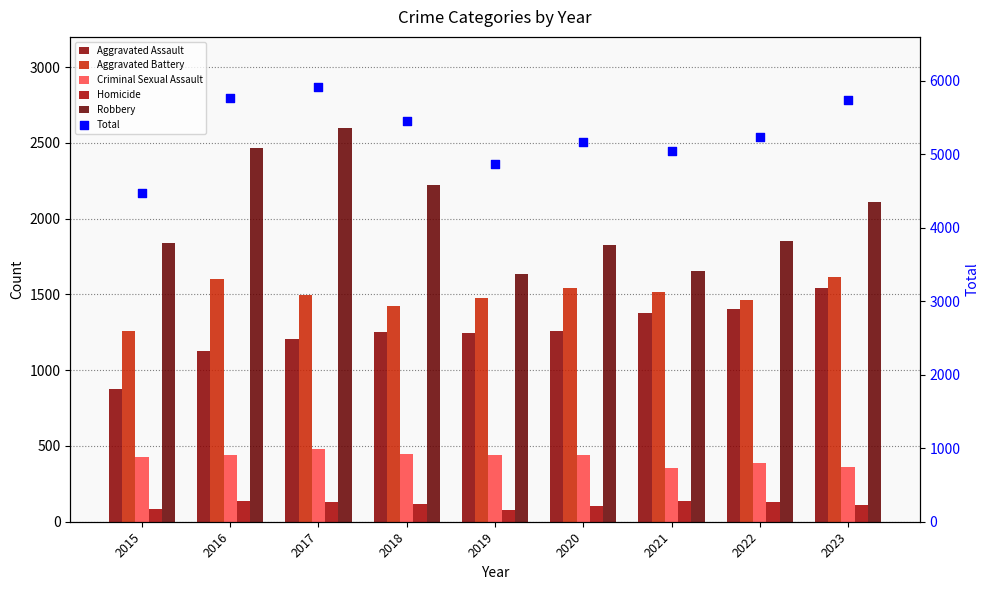

What is the total value across all series at 2022?

10472